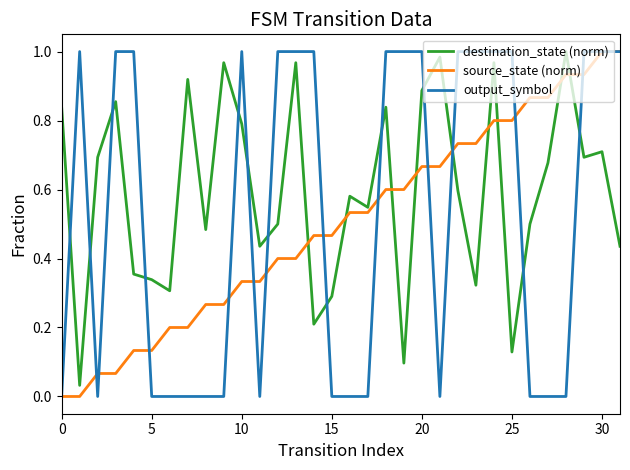

How many times do output_symbol and destination_state (norm) cross each other?

13